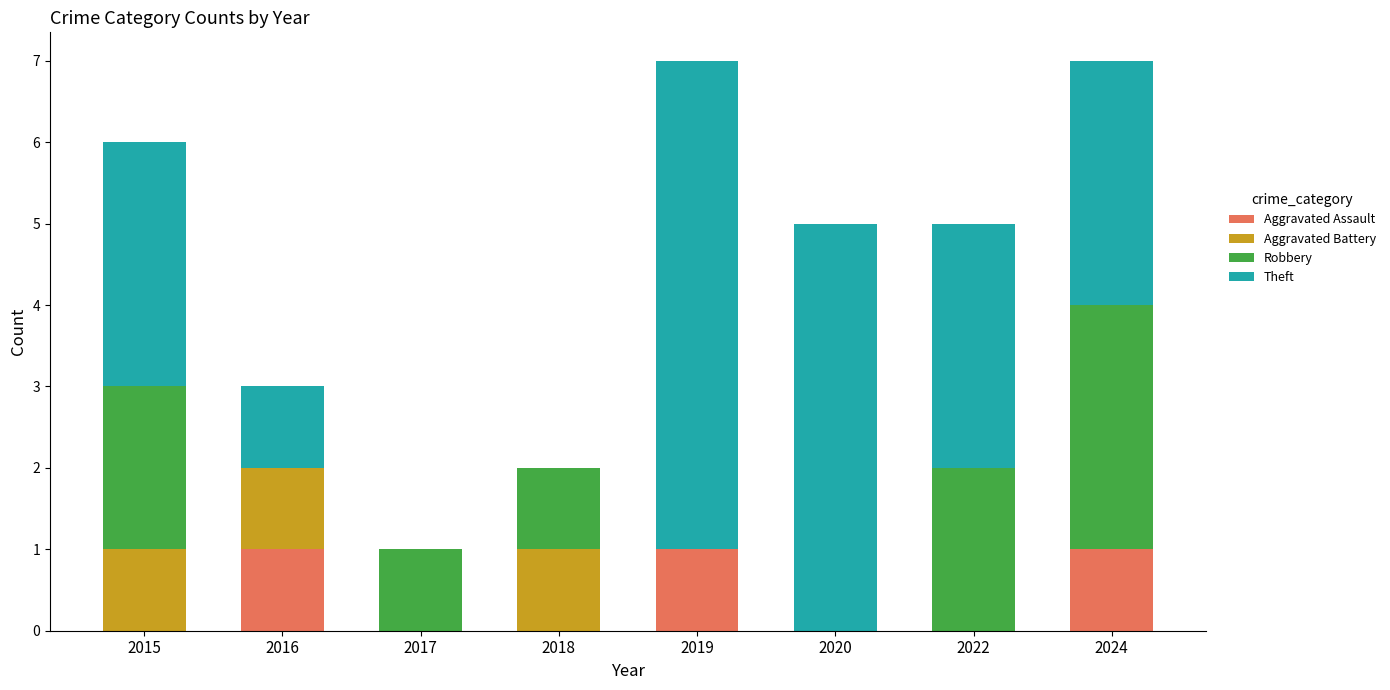

What is the total value across all series at 2020?

5